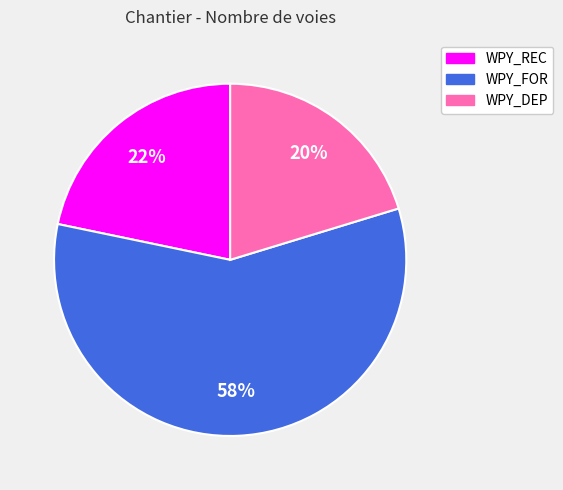

Approximately how many times larger is the value at WPY_REC compared to WPY_FOR?

0.4